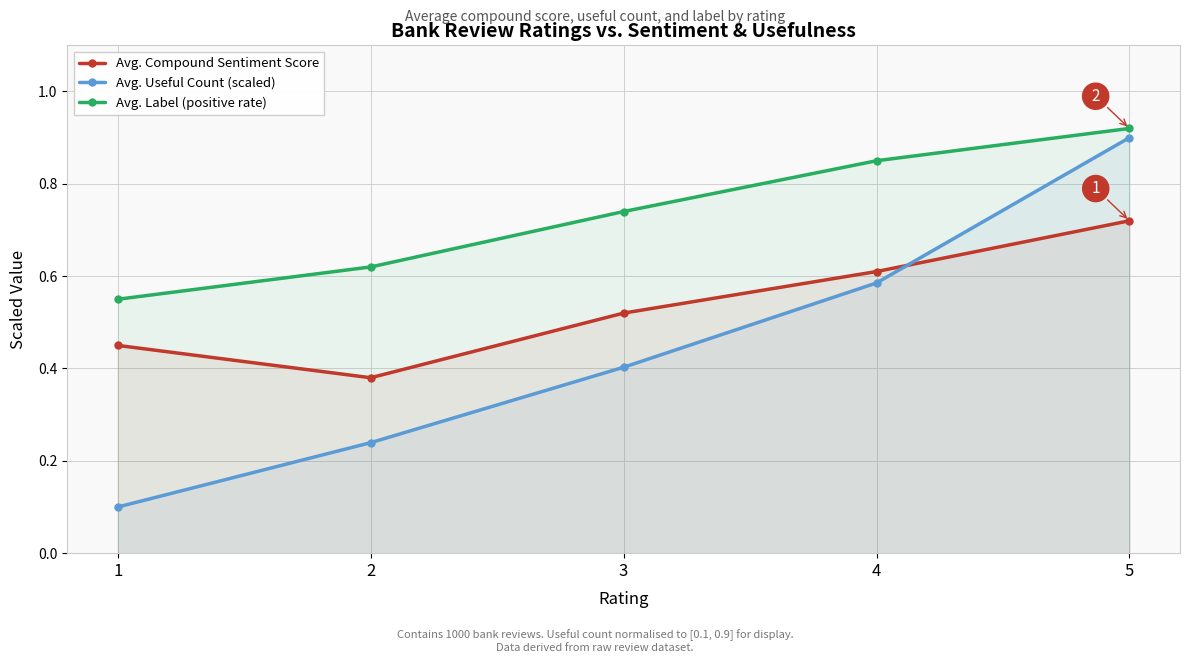

What is the approximate value of Avg. Label (positive rate) at 3?

0.7